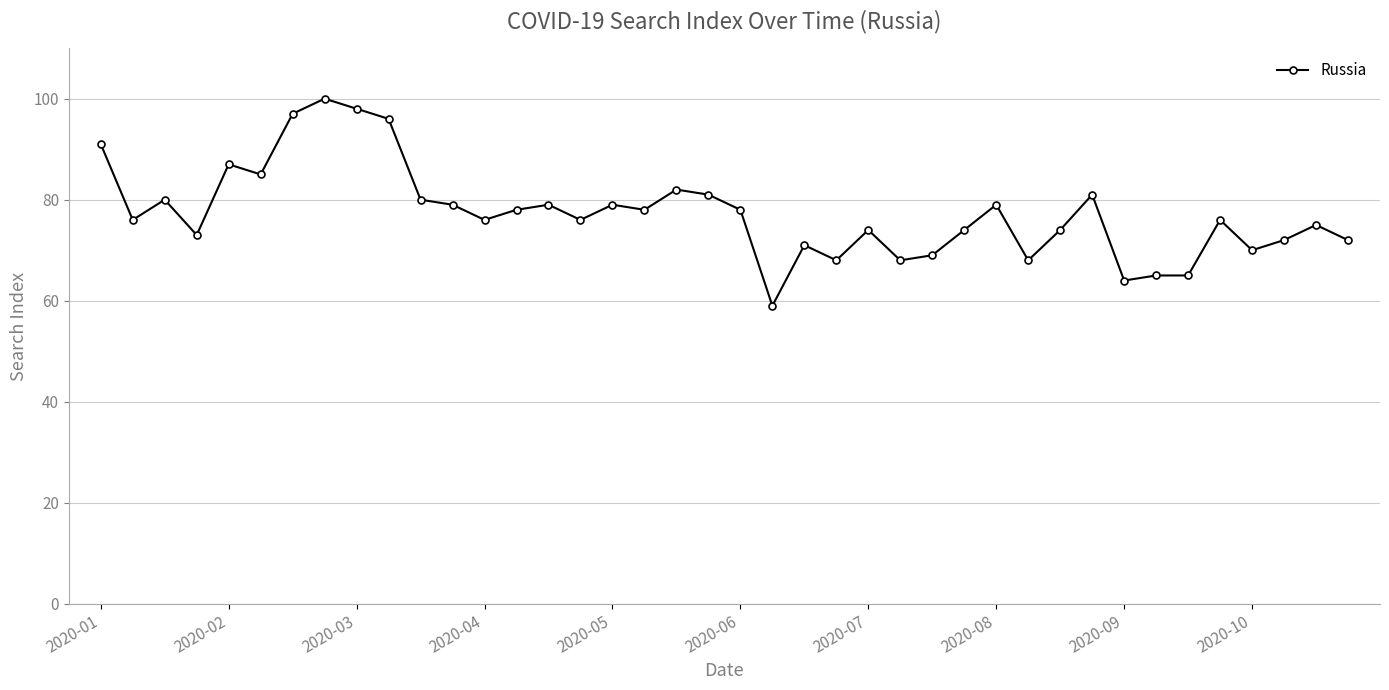

What is the average value?

77